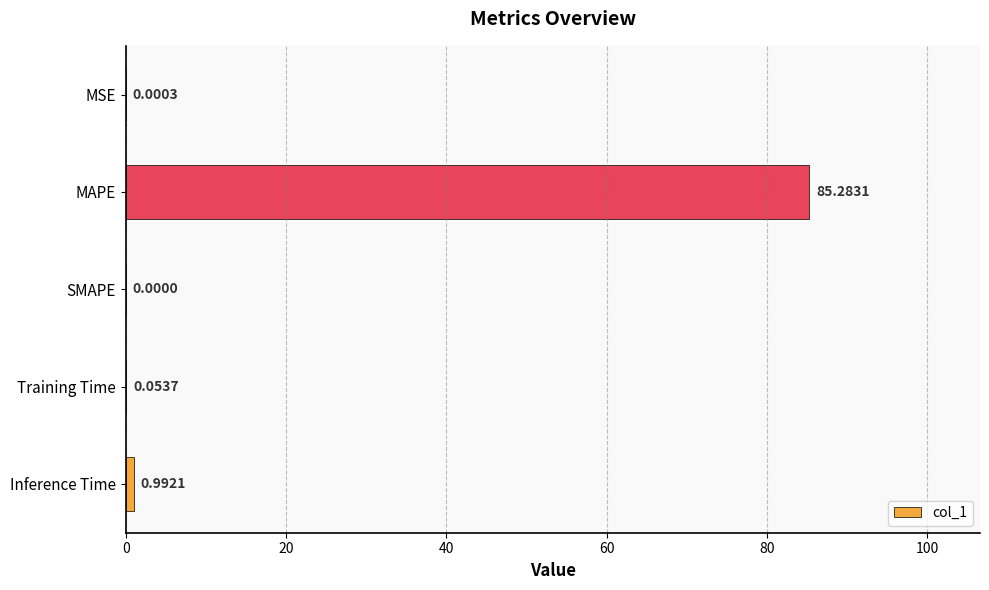

What is the sum of all values?

86.3